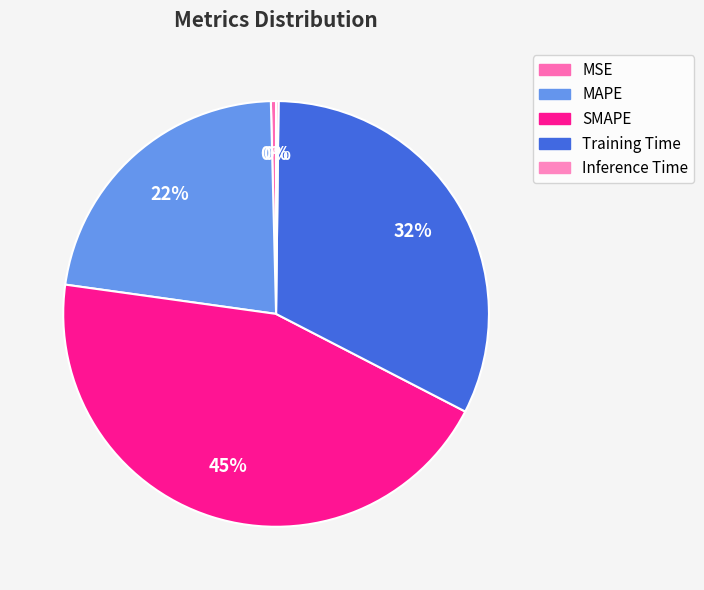

What is the smallest slice in the pie chart?

Inference Time